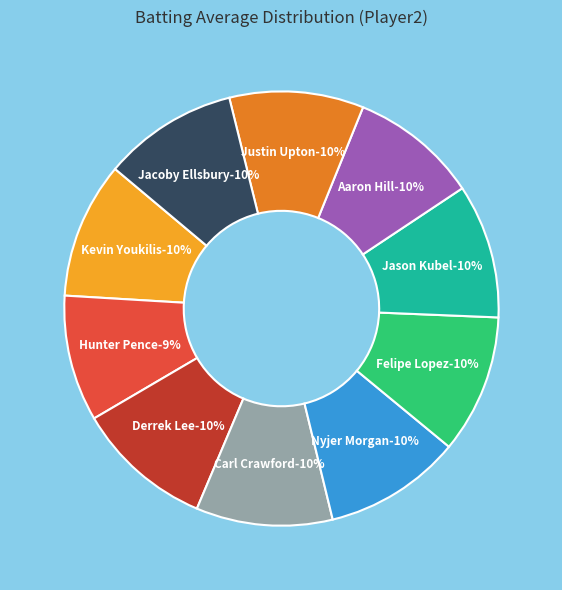

How many segments does this pie chart have?

10